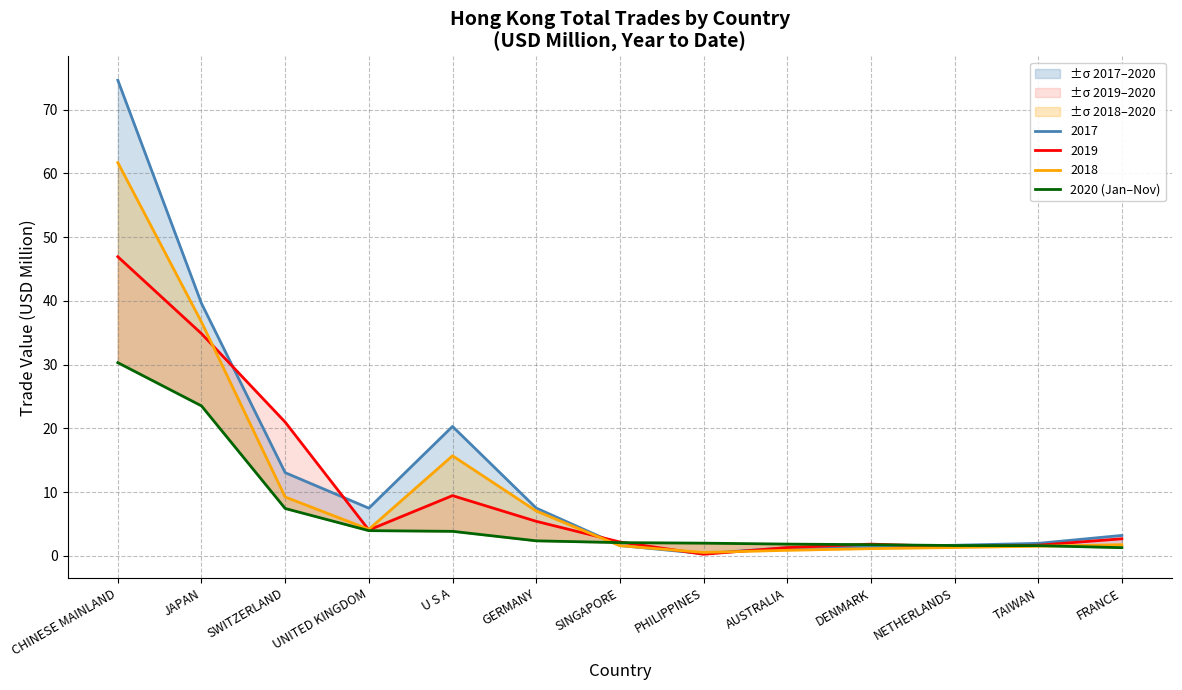

What is the change in value from AUSTRALIA to DENMARK?

-0.1